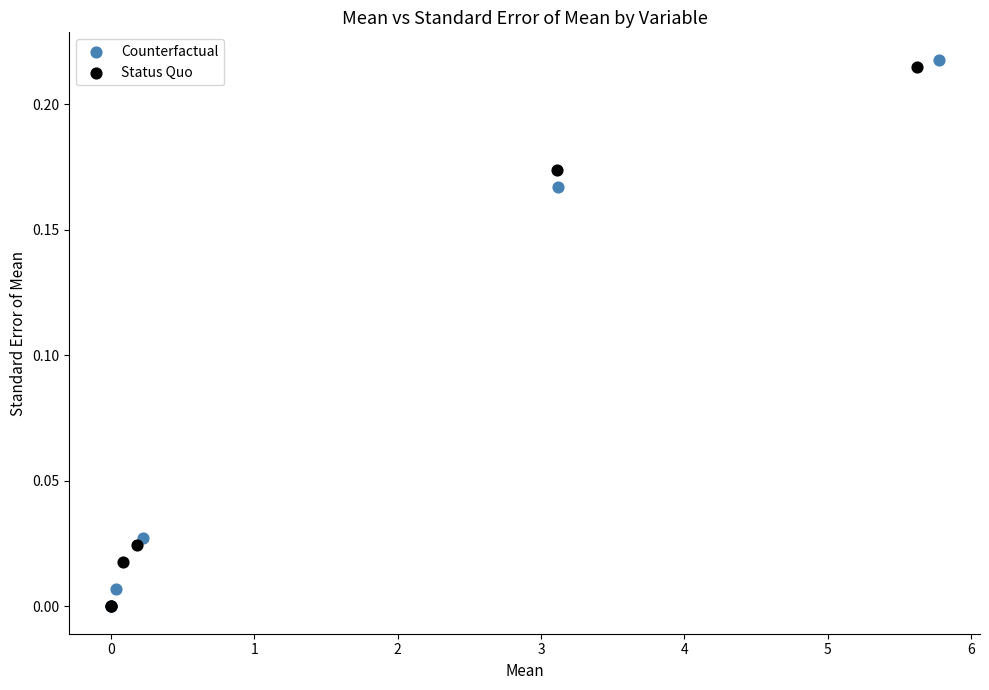

What are all the series names shown in the legend?

Counterfactual, Status Quo